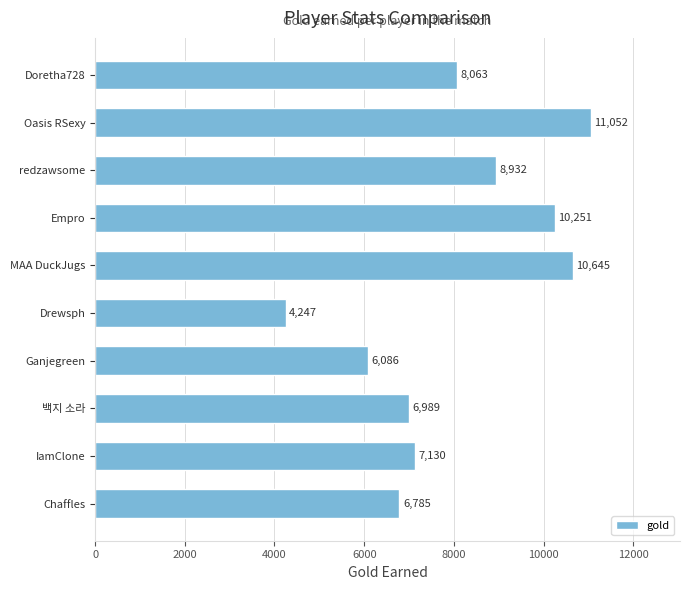

What is the average value?

8018